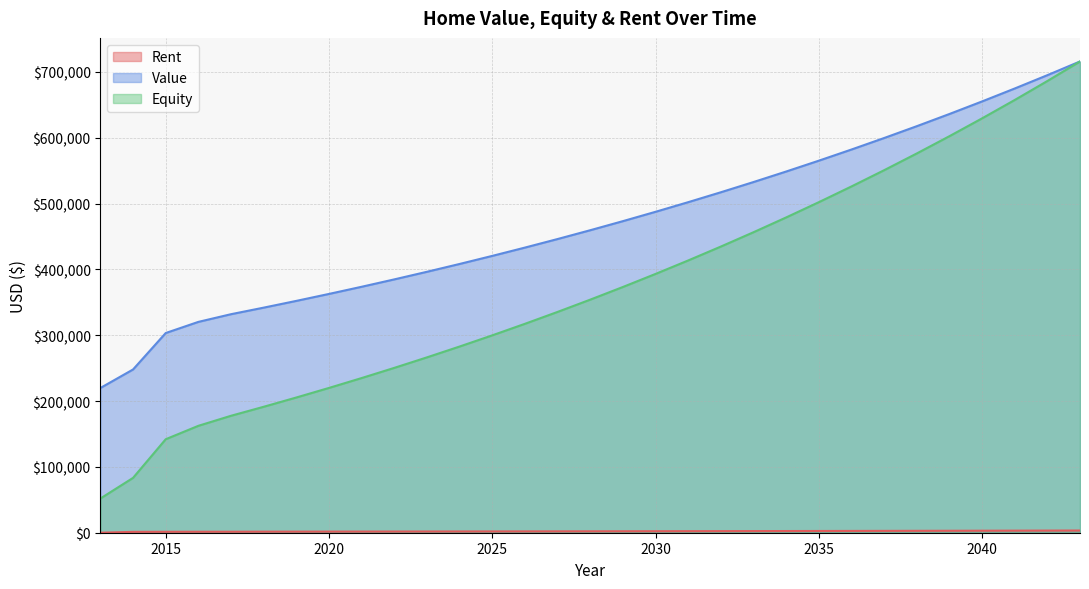

True or false: Equity has a value of 248293.6 at 2043.

False